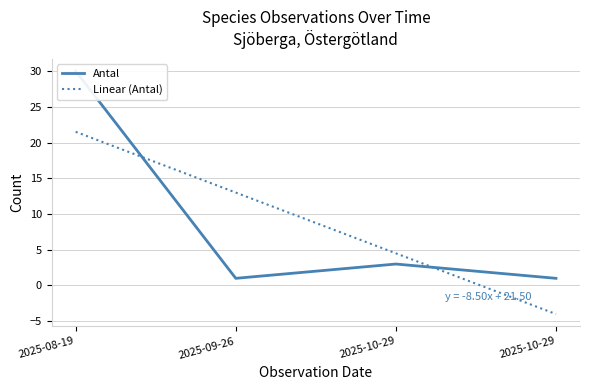

Between 2025-08-19 and 2025-10-29, which is larger?

2025-08-19